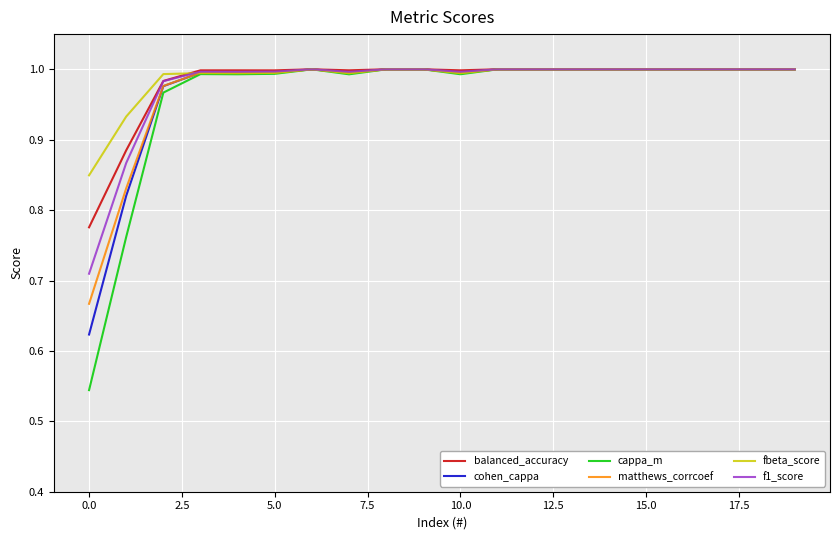

Which series has the largest range (max minus min)?

cappa_m